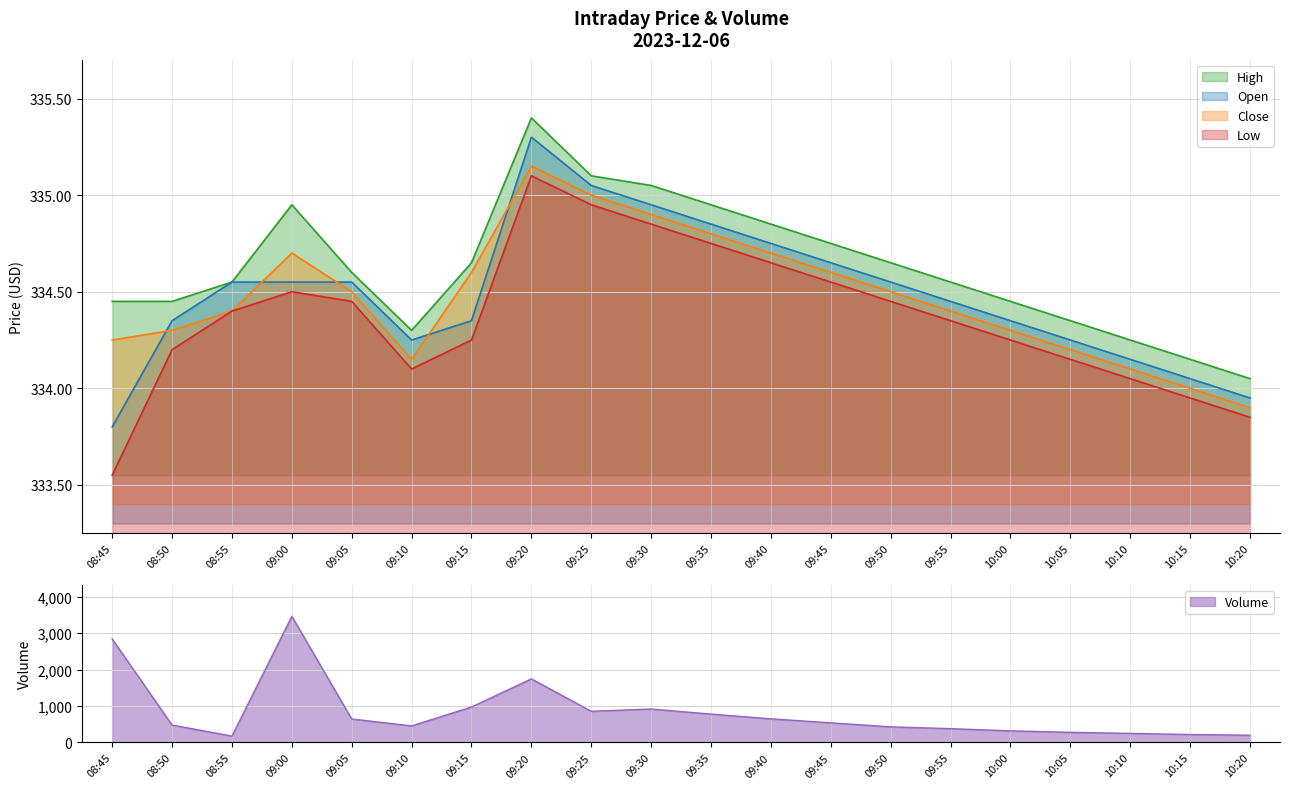

Reading right to left, extract all data points from this chart.

open: 10:20=333.9	10:15=334.1	10:10=334.1	10:05=334.2	10:00=334.4	09:55=334.4	09:50=334.6	09:45=334.6	09:40=334.8	09:35=334.9	09:30=334.9	09:25=335.1	09:20=335.3	09:15=334.4	09:10=334.2	09:05=334.6	09:00=334.6	08:55=334.6	08:50=334.4	08:45=333.8
high: 10:20=334.1	10:15=334.1	10:10=334.2	10:05=334.4	10:00=334.4	09:55=334.6	09:50=334.6	09:45=334.8	09:40=334.9	09:35=334.9	09:30=335.1	09:25=335.1	09:20=335.4	09:15=334.6	09:10=334.3	09:05=334.6	09:00=334.9	08:55=334.6	08:50=334.4	08:45=334.4
low: 10:20=333.9	10:15=333.9	10:10=334.1	10:05=334.1	10:00=334.2	09:55=334.4	09:50=334.4	09:45=334.6	09:40=334.6	09:35=334.8	09:30=334.9	09:25=334.9	09:20=335.1	09:15=334.2	09:10=334.1	09:05=334.4	09:00=334.5	08:55=334.4	08:50=334.2	08:45=333.6
close: 10:20=333.9	10:15=334.0	10:10=334.1	10:05=334.2	10:00=334.3	09:55=334.4	09:50=334.5	09:45=334.6	09:40=334.7	09:35=334.8	09:30=334.9	09:25=335.0	09:20=335.1	09:15=334.6	09:10=334.1	09:05=334.5	09:00=334.7	08:55=334.4	08:50=334.3	08:45=334.2
volume: 10:20=200.0	10:15=220.0	10:10=250.0	10:05=280.0	10:00=320.0	09:55=380.0	09:50=430.0	09:45=540.0	09:40=650.0	09:35=780.0	09:30=920.0	09:25=857.0	09:20=1748.0	09:15=975.0	09:10=456.0	09:05=646.0	09:00=3467.0	08:55=176.0	08:50=479.0	08:45=2844.0